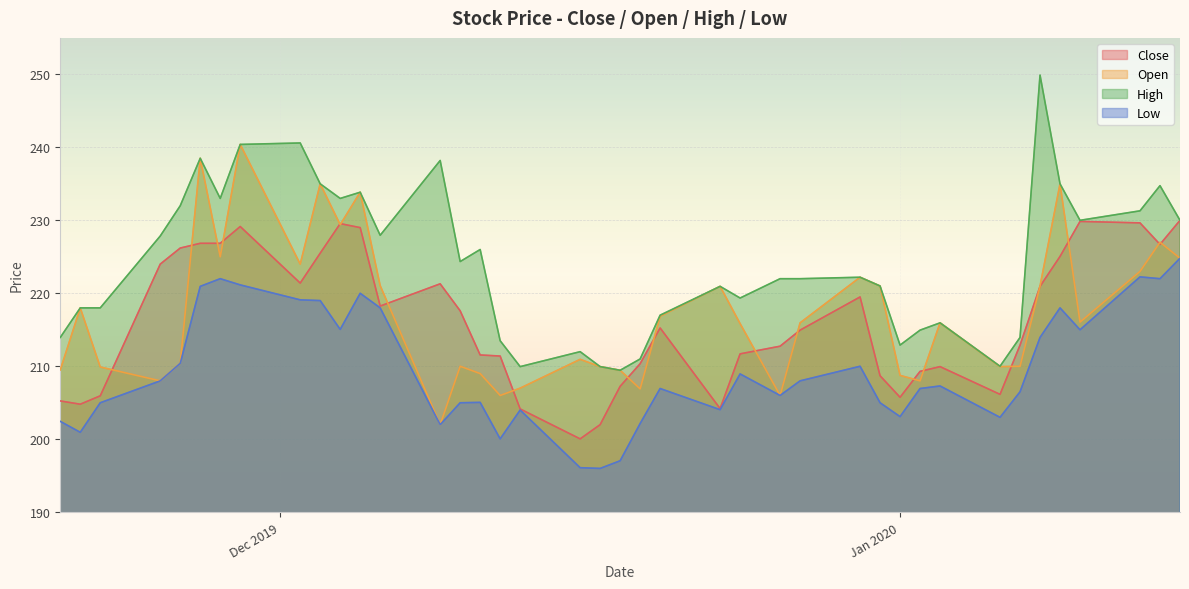

Which label corresponds to the largest value in the chart?

2020-01-08